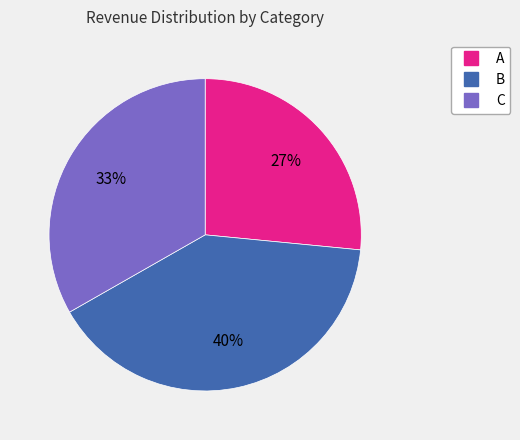

Is B the majority of the pie?

No